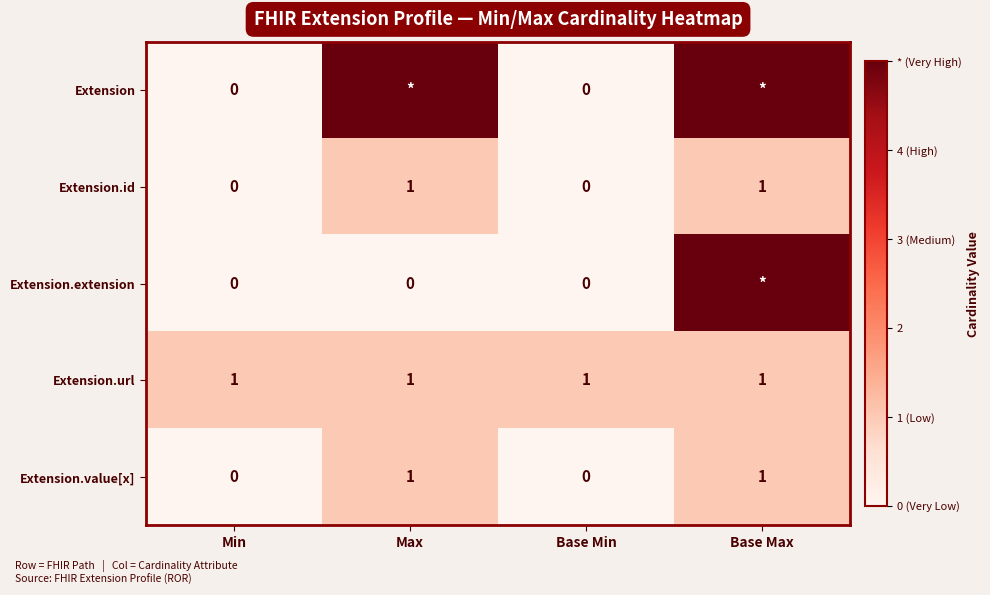

At which category is the sum across all series the highest?

Base Max